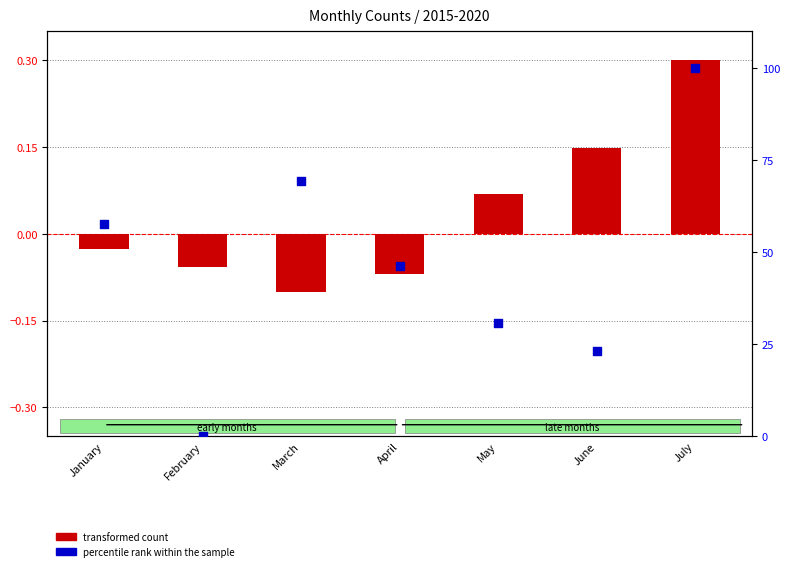

What is the total value across all series at February?

-0.1